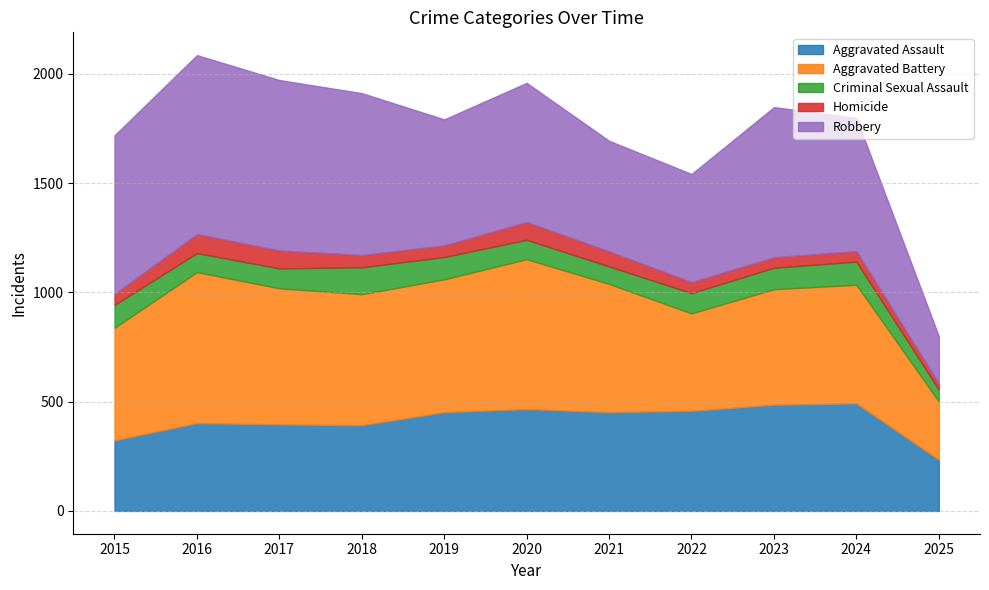

What is the average value of the Robbery series?

618